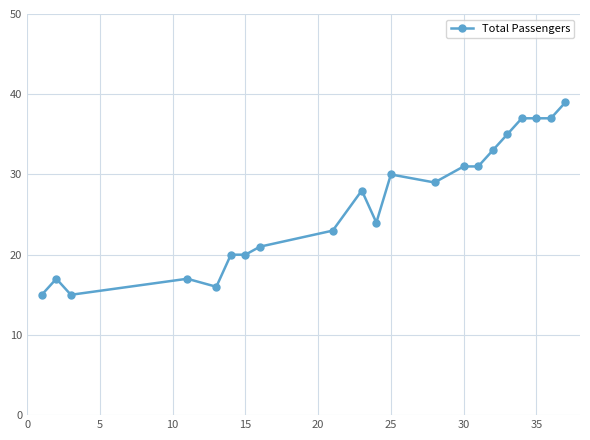

How many lines are shown in the chart?

1